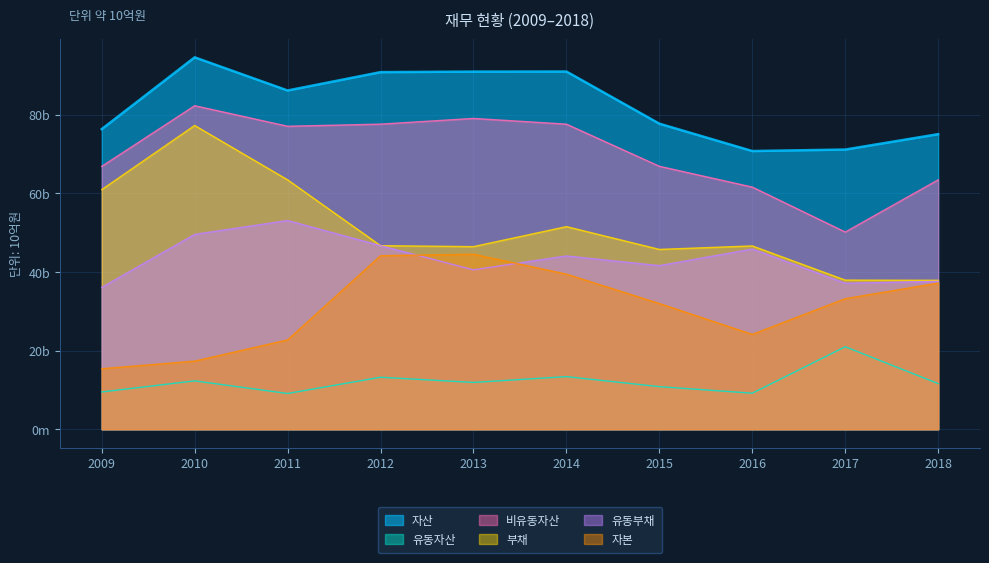

Where does the 유동자산 series first go above 11?

2010